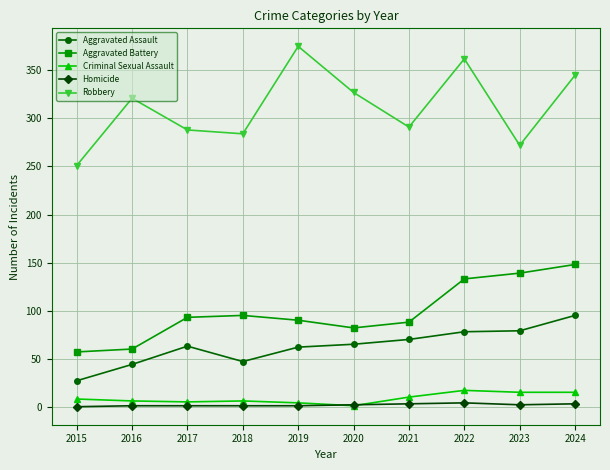

True or false: Homicide and Robbery intersect in this chart.

False